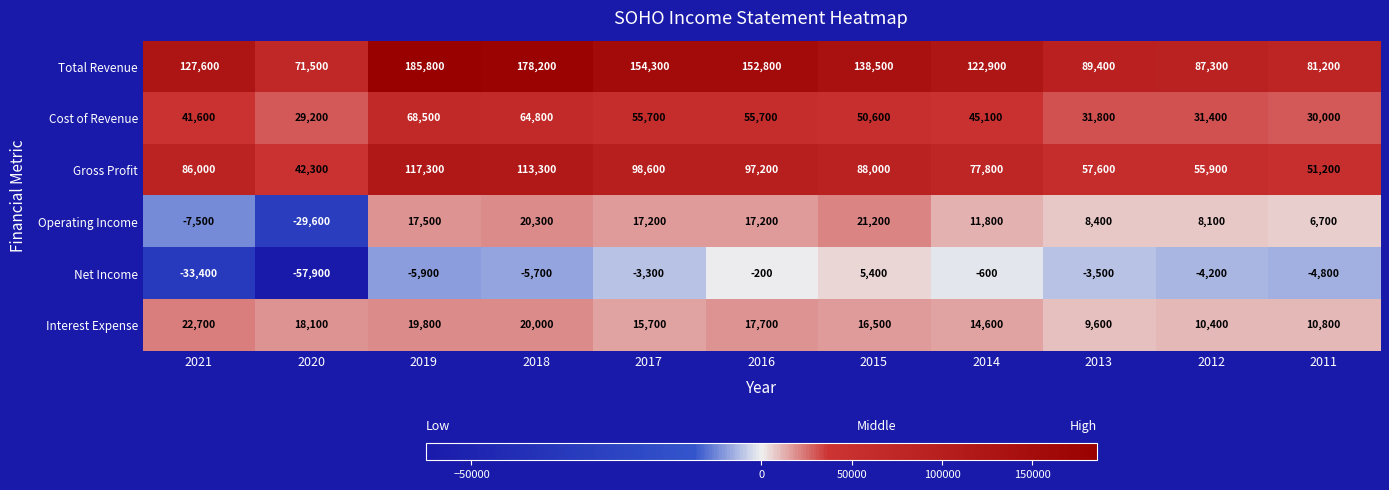

Which series has the largest range (max minus min)?

Total Revenue